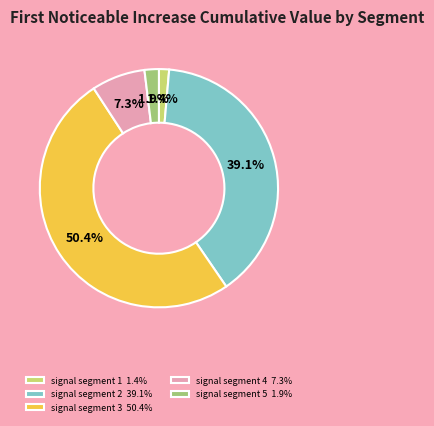

What is the total percentage of signal segment 3 and signal segment 4?

57.6%